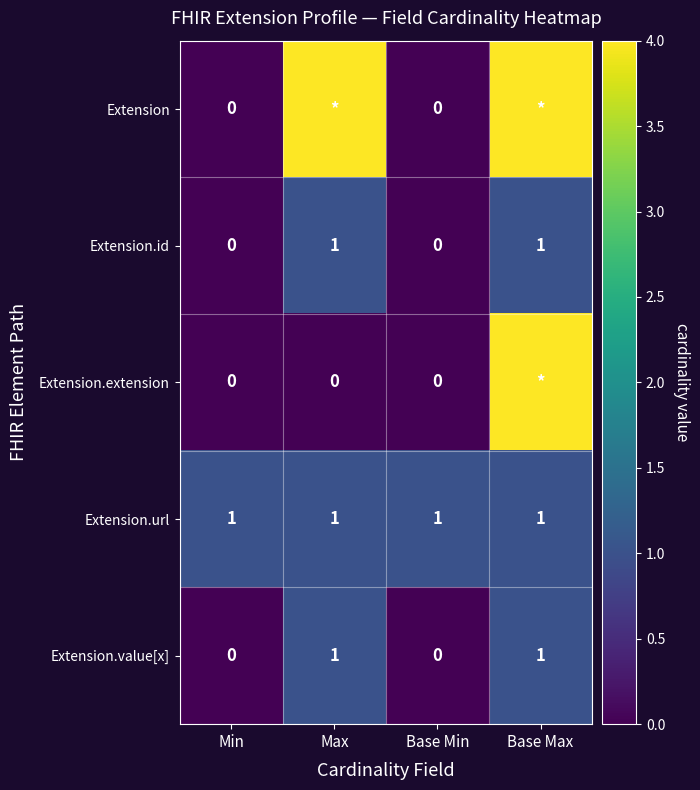

Is it true that Extension.id equals 1 at Base Max?

True